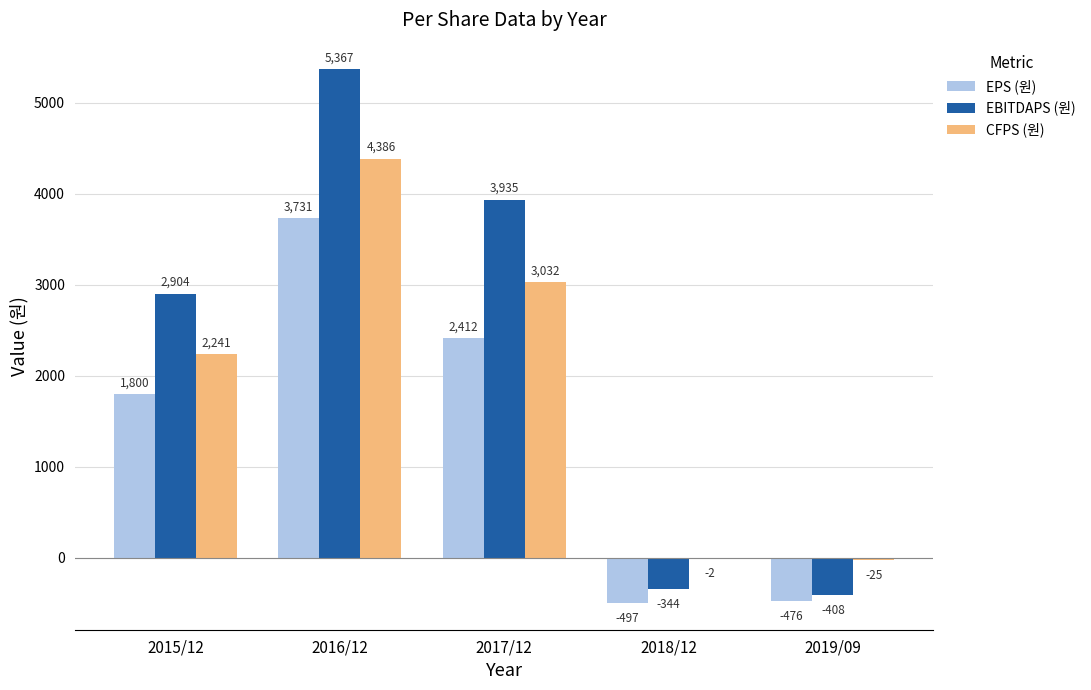

Which category has the highest value in the CFPS (원) series?

2016/12